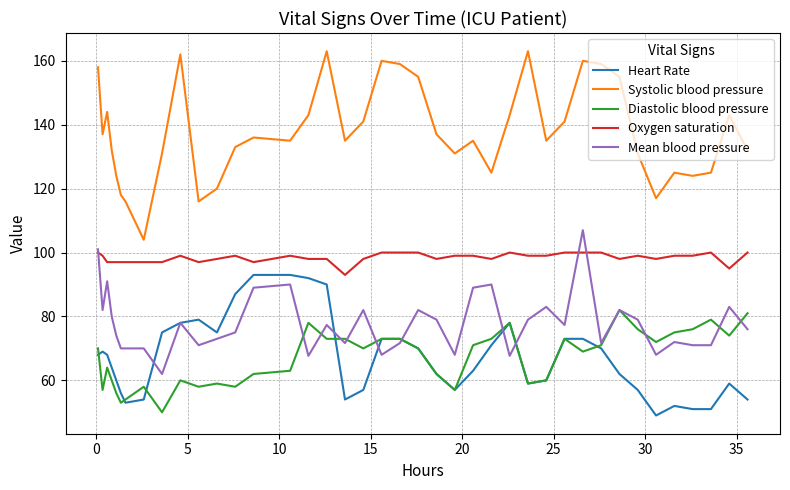

True or false: Systolic blood pressure and Mean blood pressure cross at least once.

False